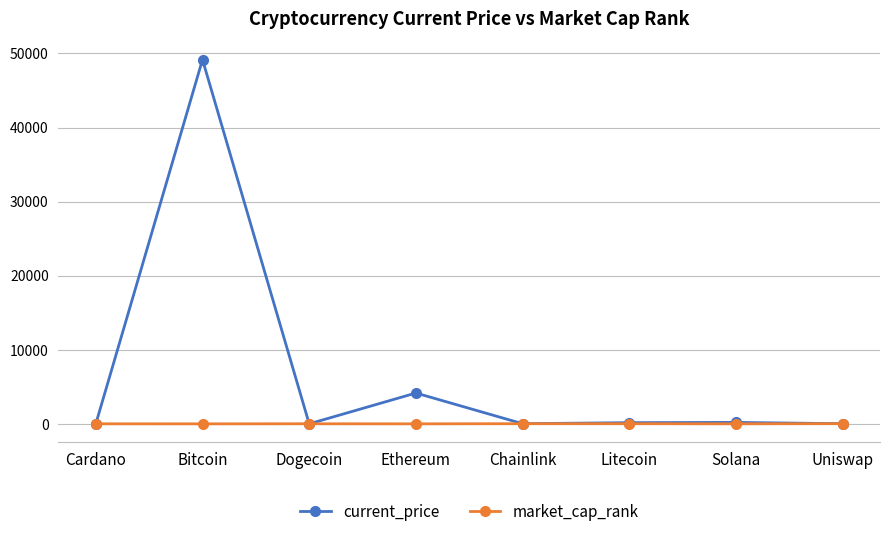

What is the difference between the maximum and minimum values in the market_cap_rank series?

25.0